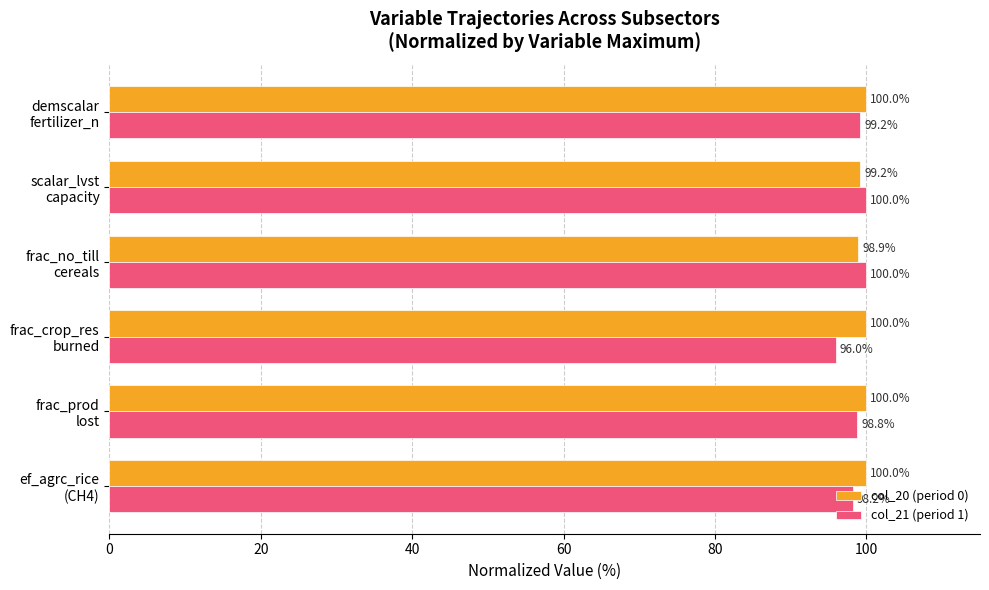

Which series has the largest total across all categories?

col_20 (period 0)